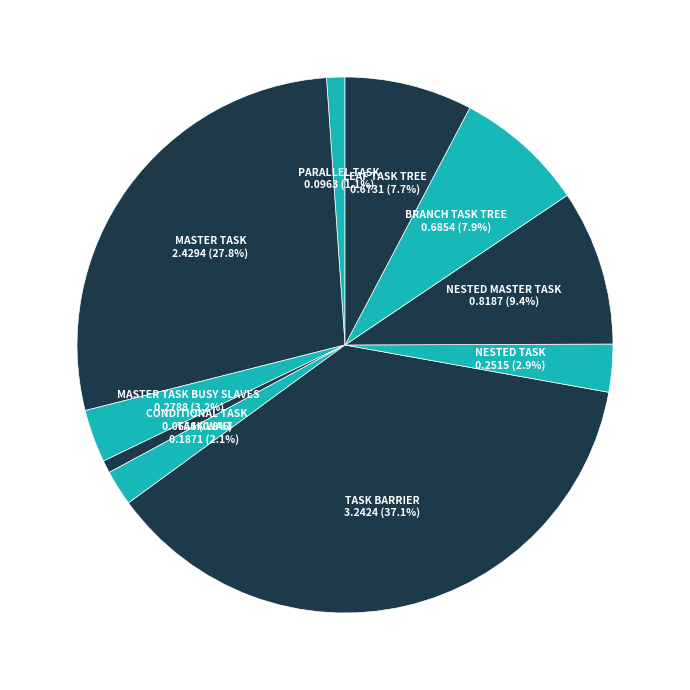

Which slice is the largest?

TASK BARRIER